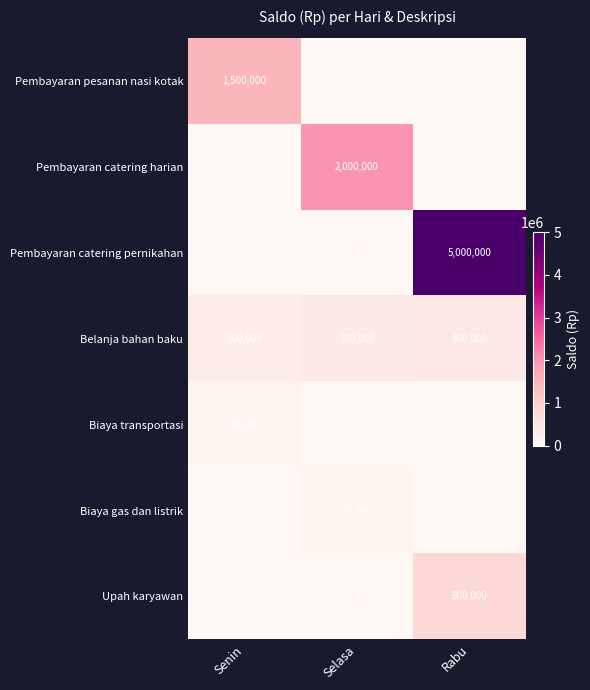

Which category has the highest value in the Upah karyawan series?

Rabu